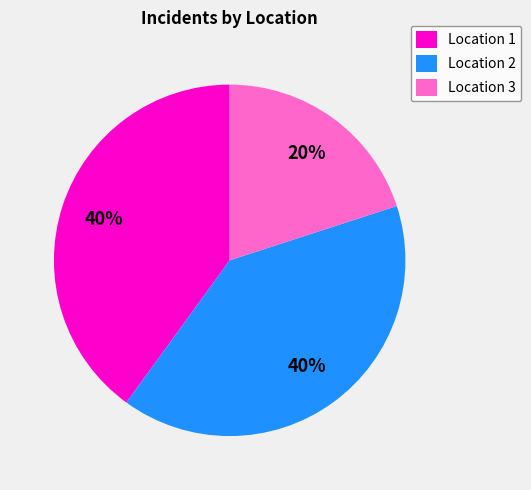

To the nearest percent, what is the combined percentage of Location 2 and Location 1?

80%